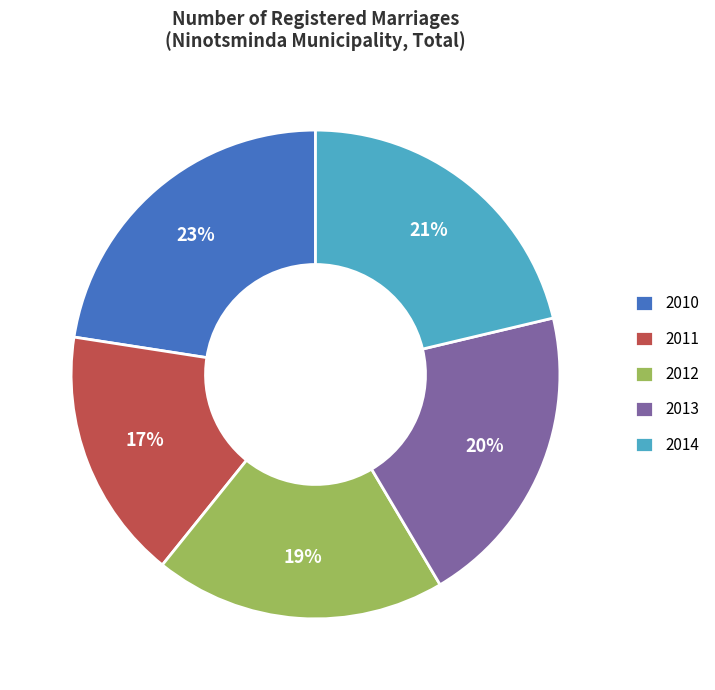

Is 2014 the majority of the pie?

No